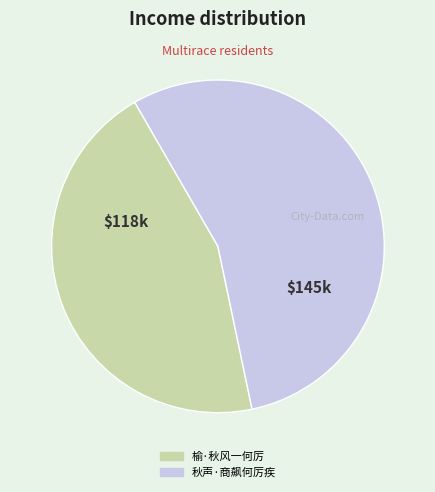

The 秋声·商飙何厉疾 slice represents 55% of the pie. True or false?

True